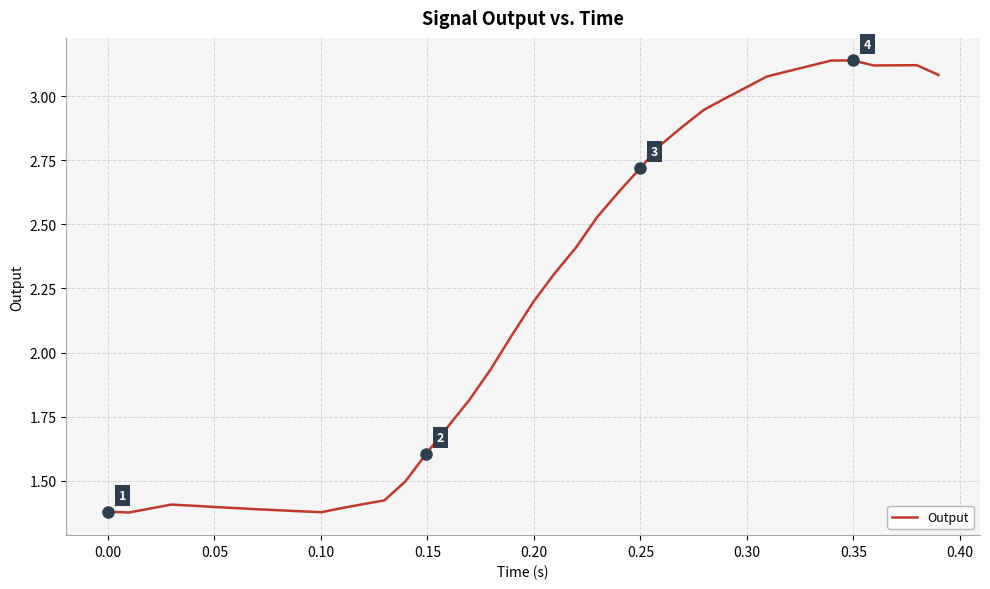

What is the average value?

2.2